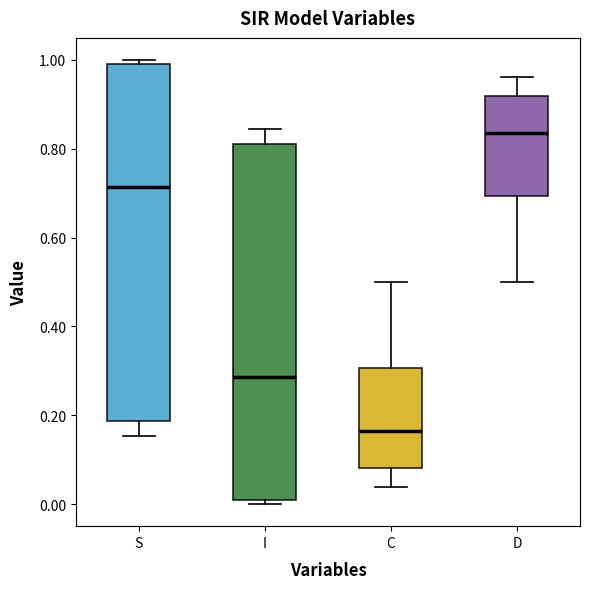

Reading left to right, read every box against the y-axis: the position of its median line, the range the box covers, and the ends of its whiskers. The values are not printed on the chart, so give them approximately, as read against the axis.

S: median 0.72, box 0.18 to 1.00, whiskers 0.16 to 1.00 (just above the box's upper edge)
I: median 0.28, box 0.00 to 0.82, whiskers 0.00 (just below the box's lower edge) to 0.84
C: median 0.16, box 0.08 to 0.30, whiskers 0.04 to 0.50
D: median 0.84, box 0.70 to 0.92, whiskers 0.50 to 0.96